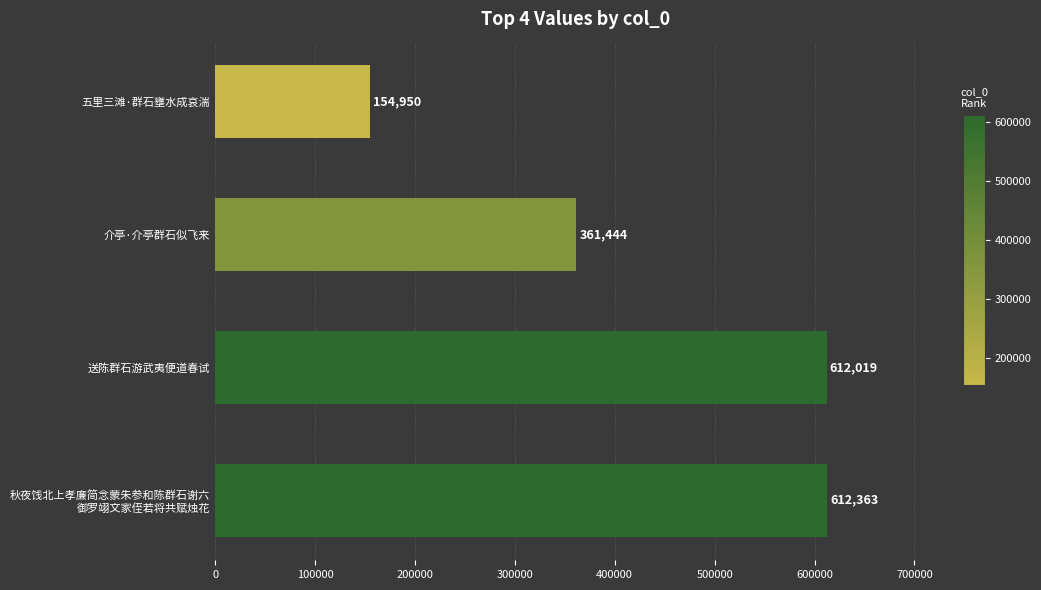

True or false: the data shows 512515 at 介亭·介亭群石似飞来.

False